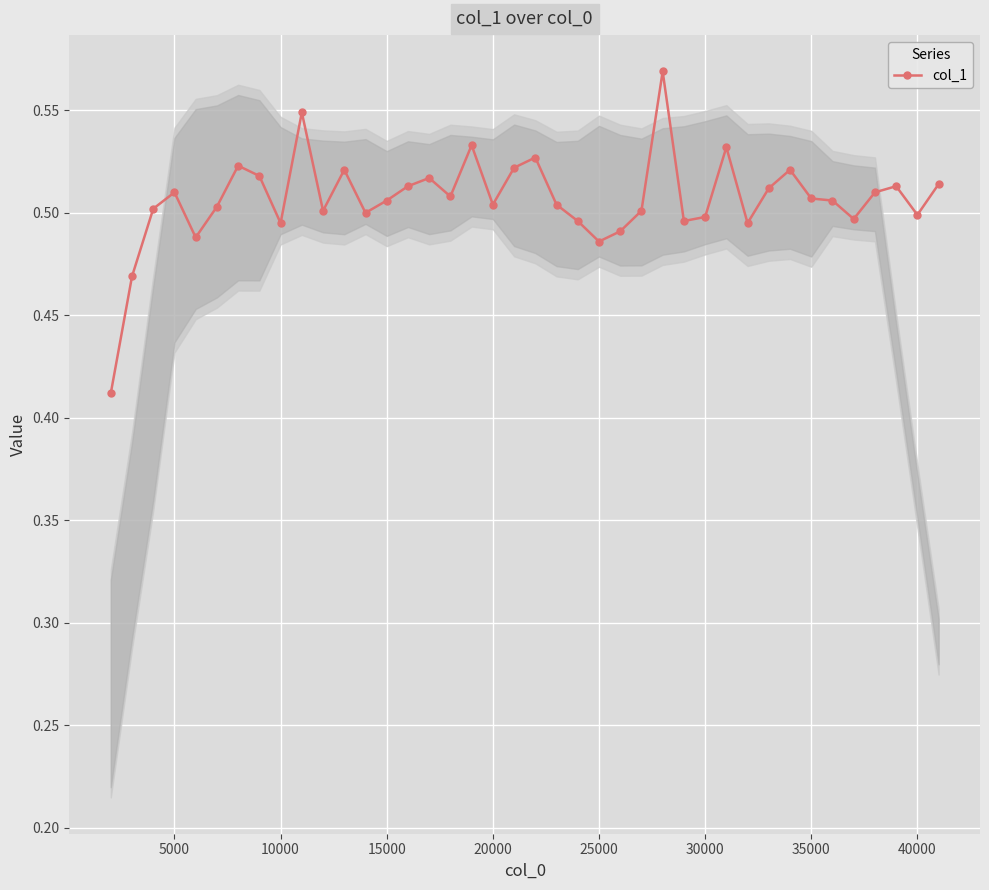

Count the values in the range 0 to 1.

40